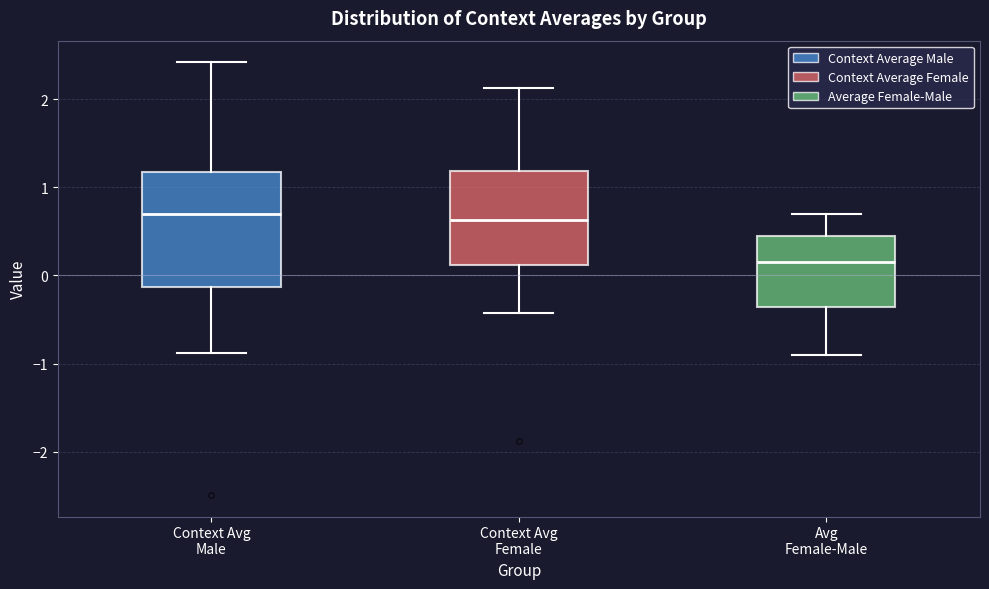

Comparing the boxes themselves (not the whiskers), which one is the tallest?

Context Avg Male